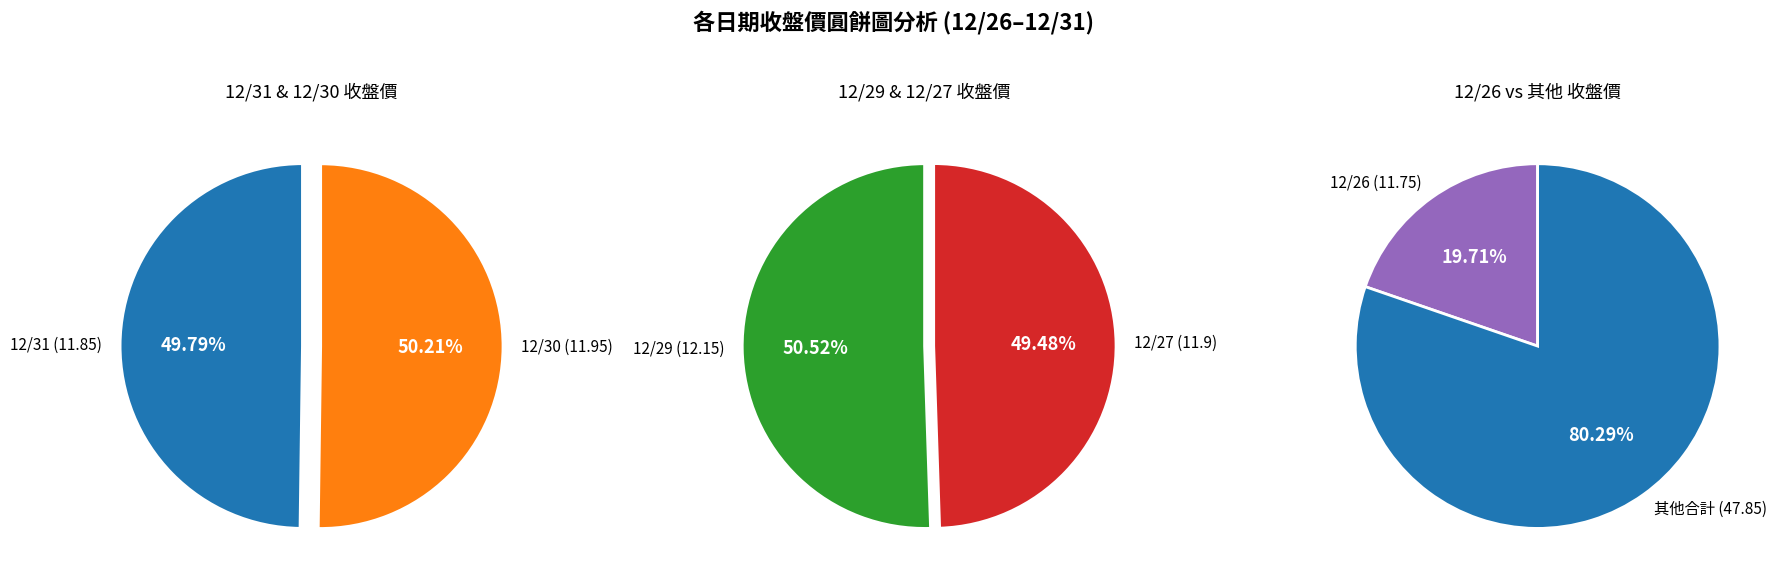

The 12/27 slice represents 12% of the pie. True or false?

False